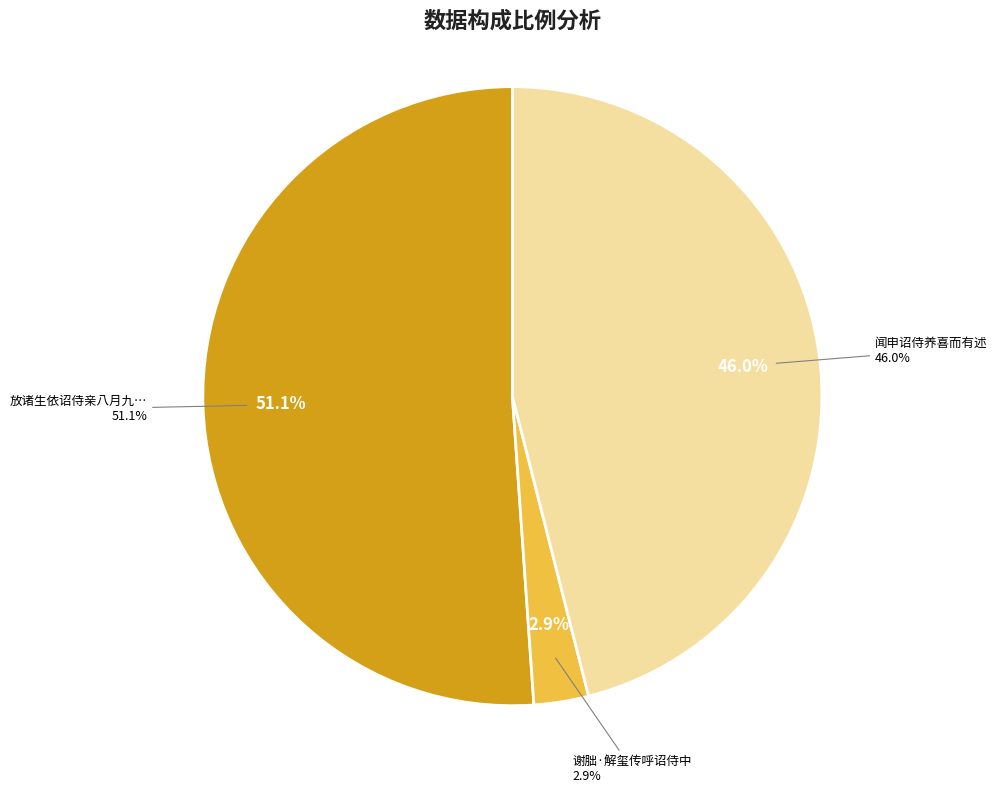

How many segments does this pie chart have?

3